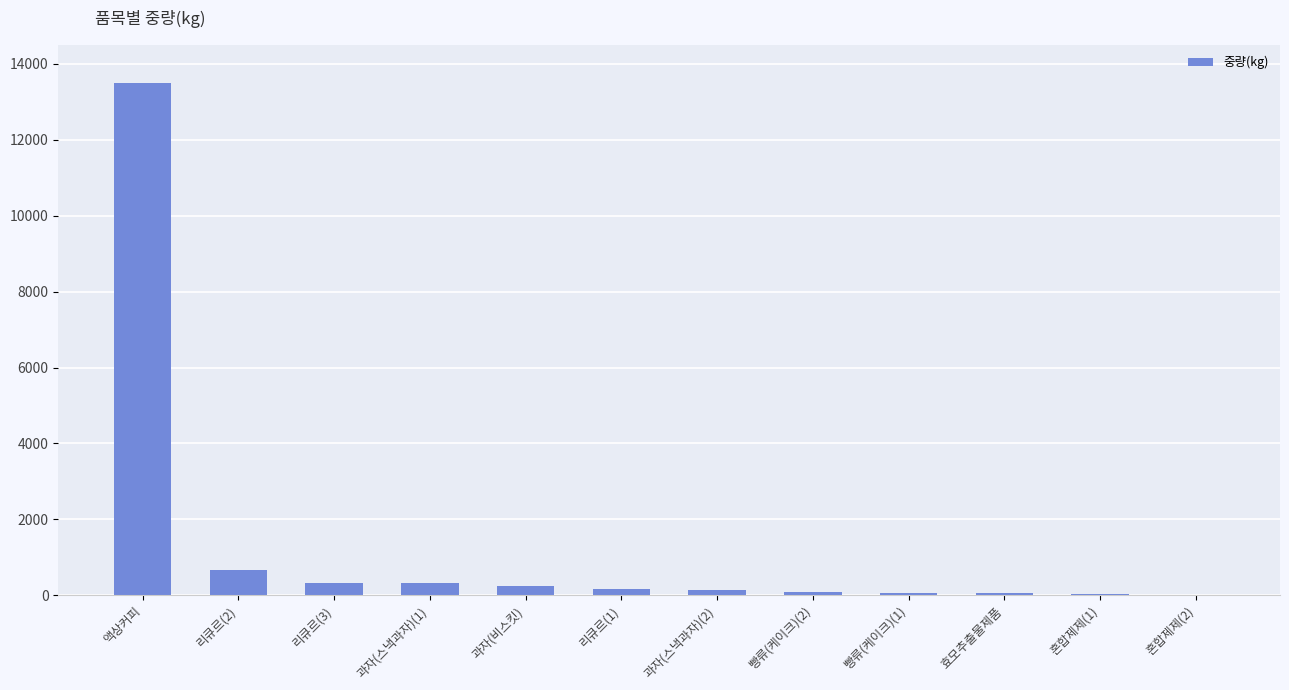

The value at 액상커피 is 6192.7. True or false?

False